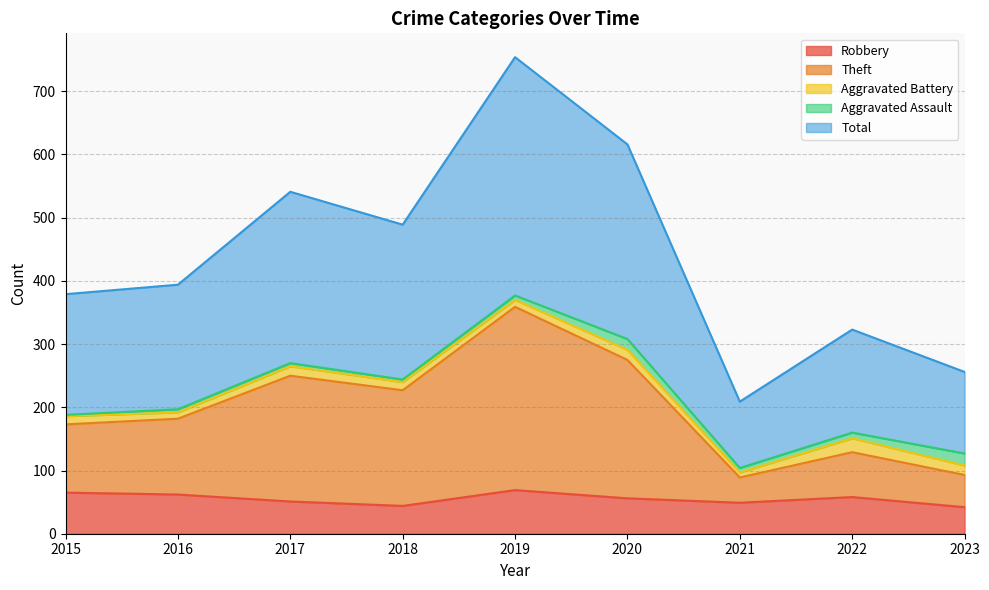

Does the chart display data point markers on the line(s)?

No